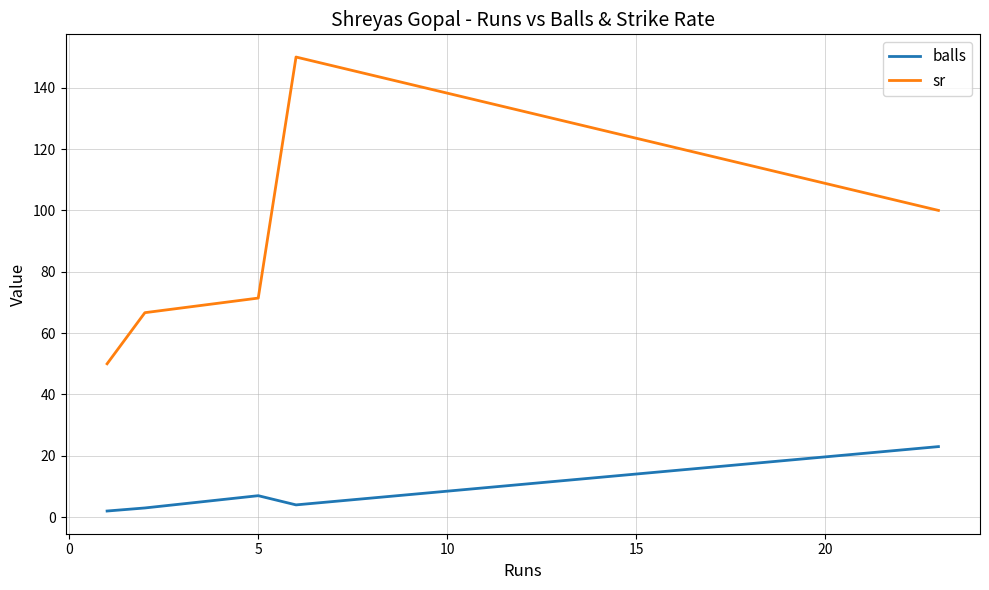

What is the difference between the maximum and second lowest values in the balls series?

20.0